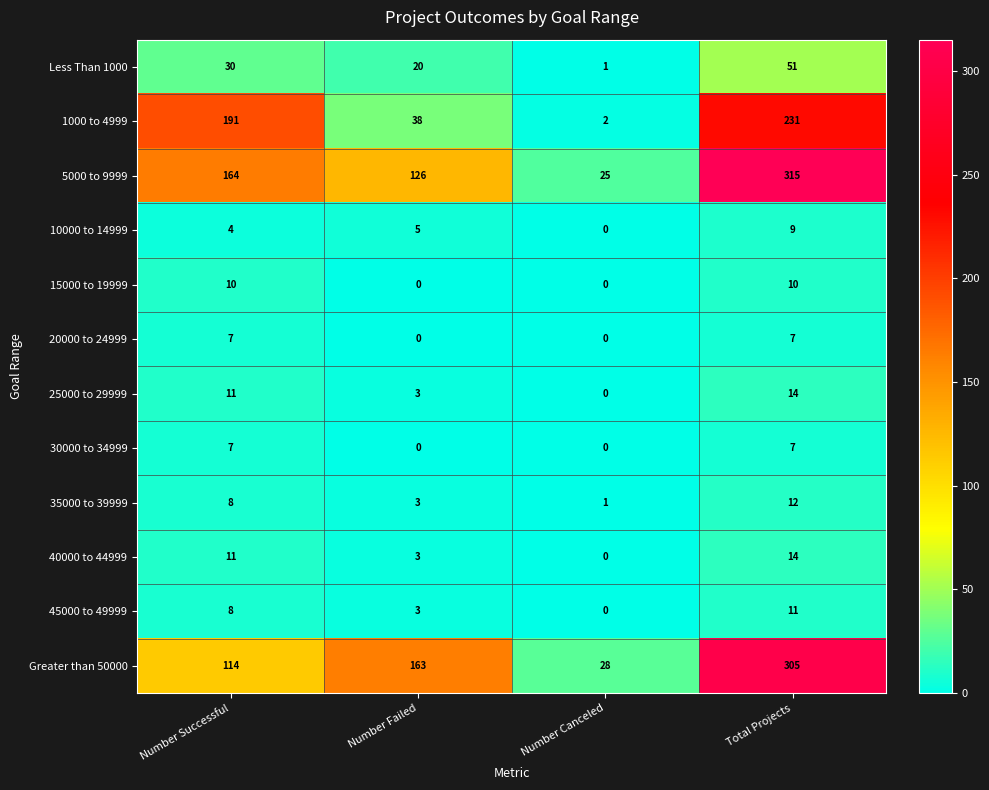

What is the sum of all 15000 to 19999 values?

20